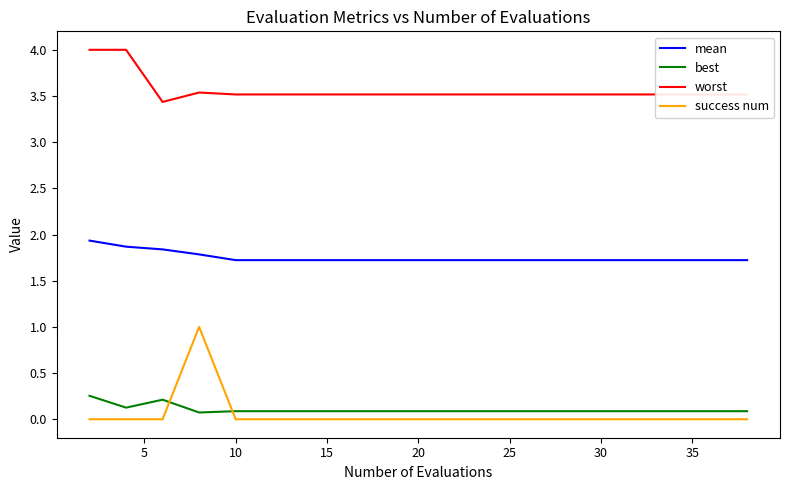

True or false: best and mean intersect in this chart.

False